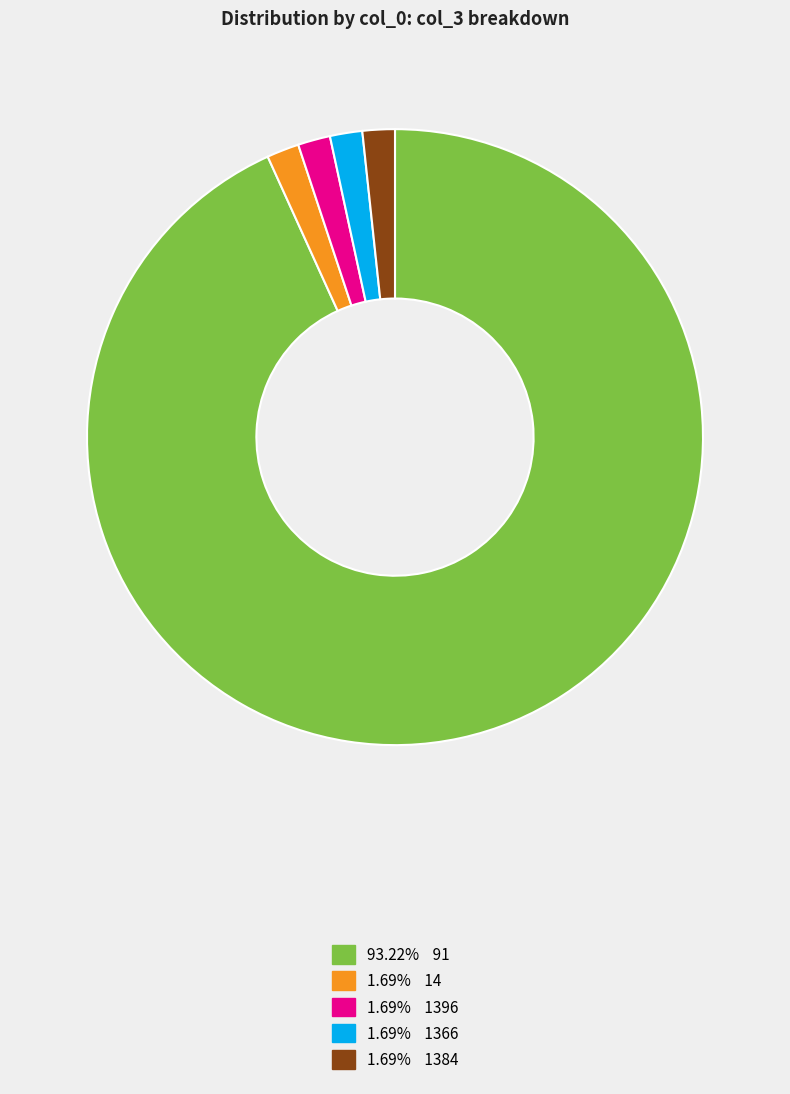

Does any single category account for the majority?

Yes